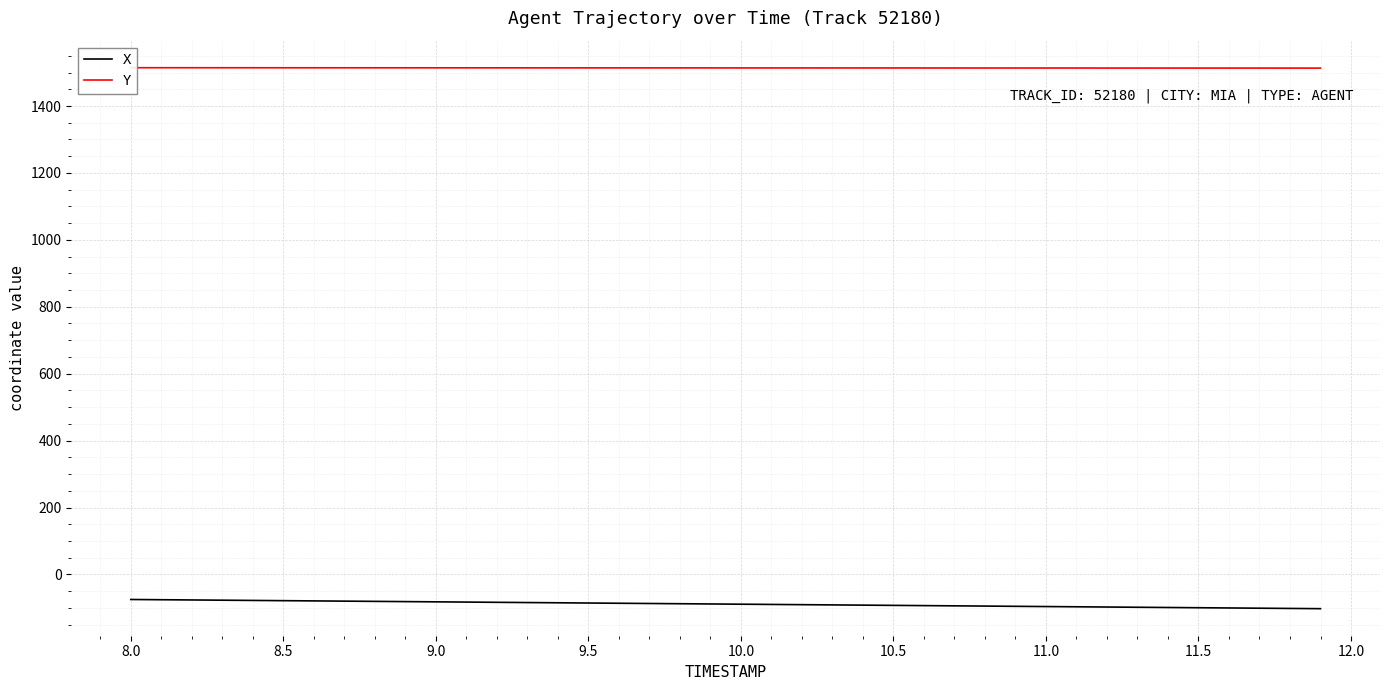

Which series has the largest total across all categories?

Y